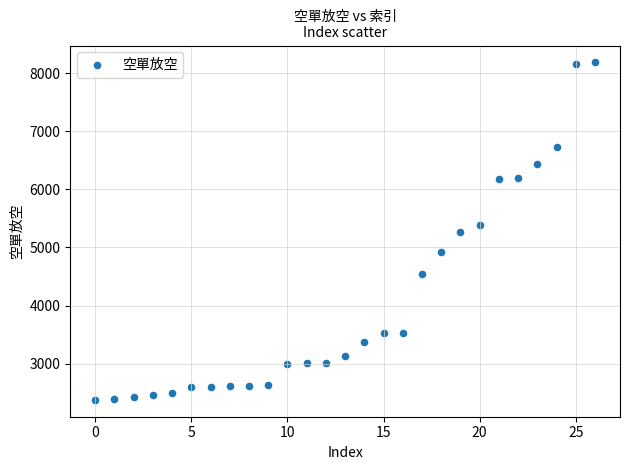

What is the range of Y values (max minus min)?

5804